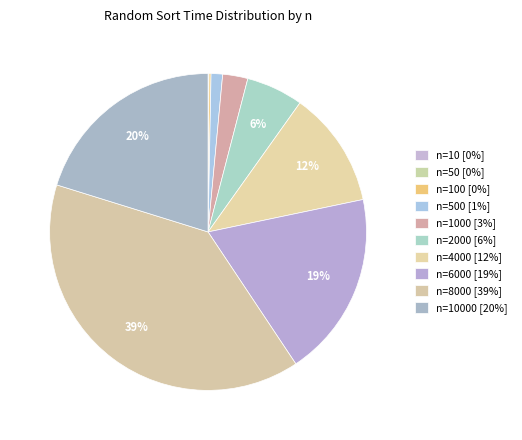

How many slices are in this pie chart?

10